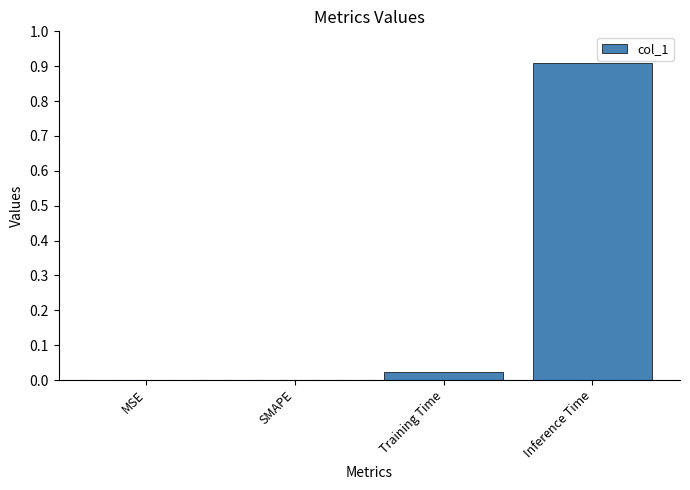

The chart shows a value of 1.2 at Inference Time. True or false?

False